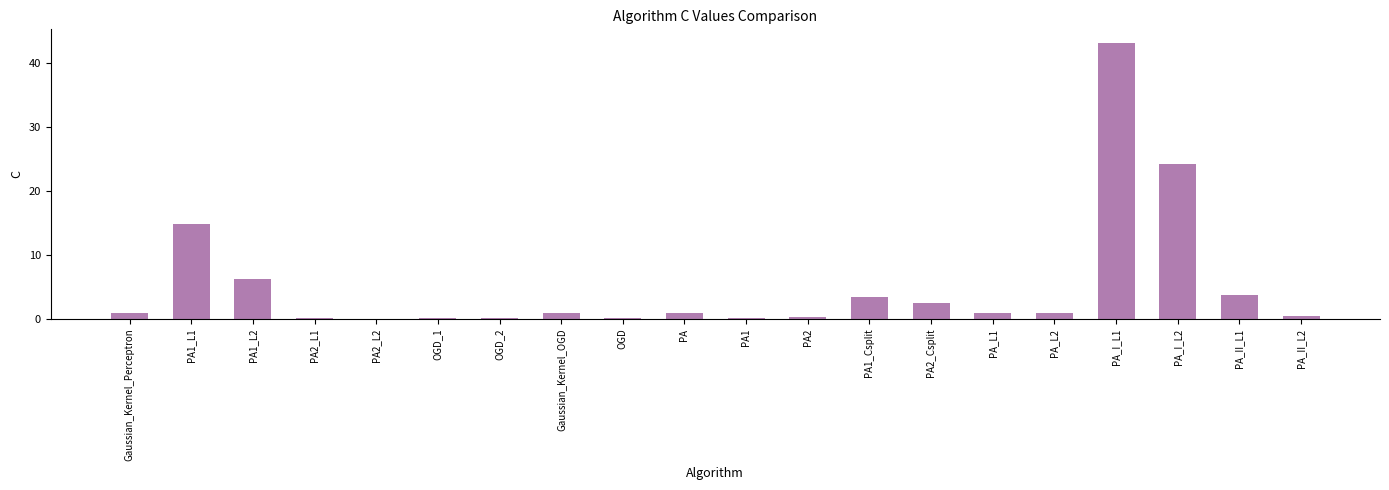

Which category has the highest value across all series?

PA_I_L1